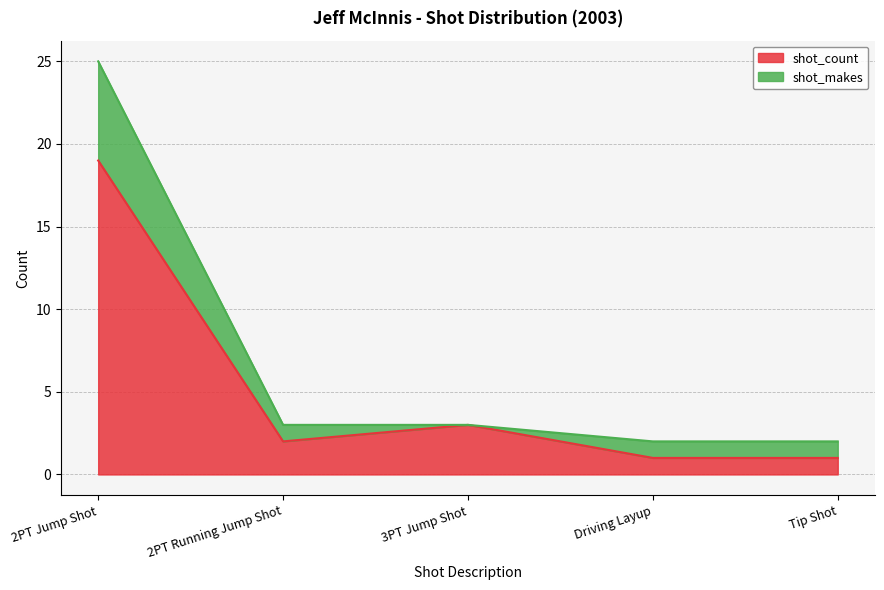

Reading right to left, transcribe the values for shot_count.

1	1	3	2	19